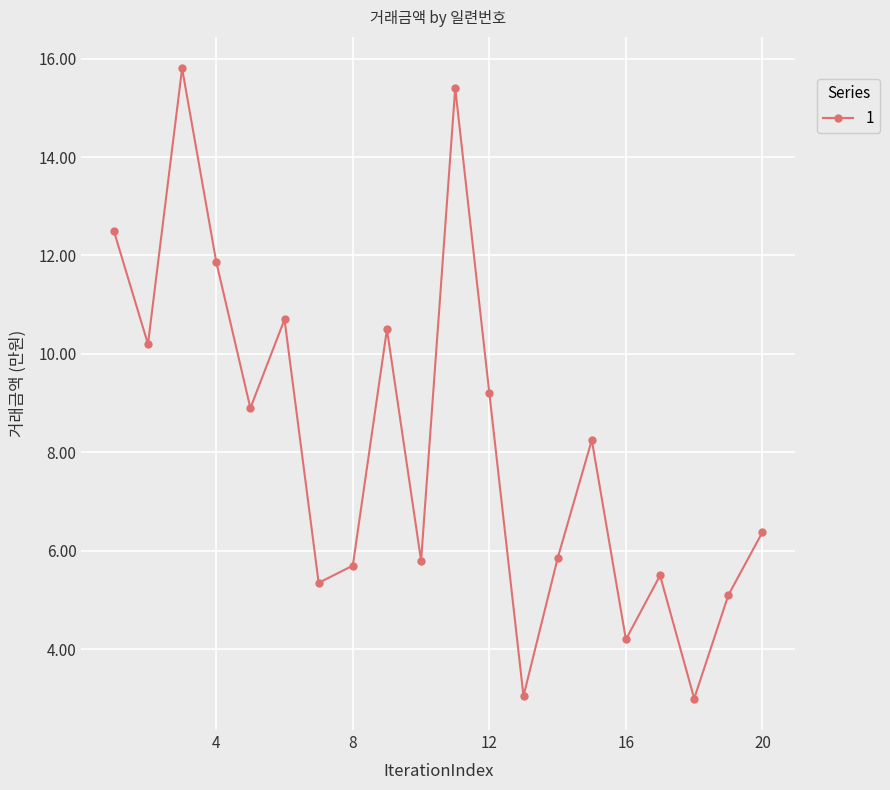

Where is the data nearest to the value 9400?

12